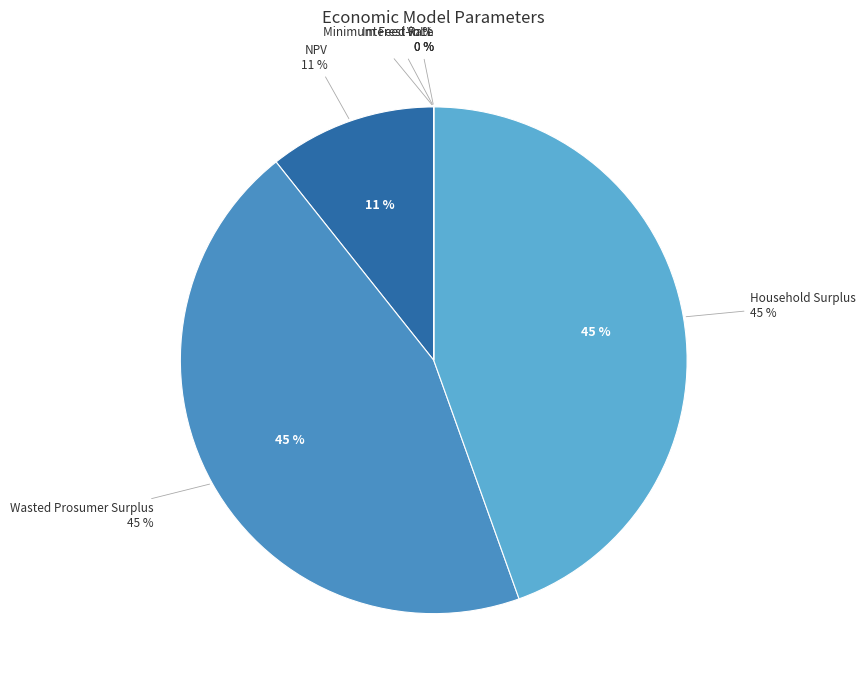

Do Wasted Prosumer Surplus and Household Surplus together represent more than half of the pie?

Yes